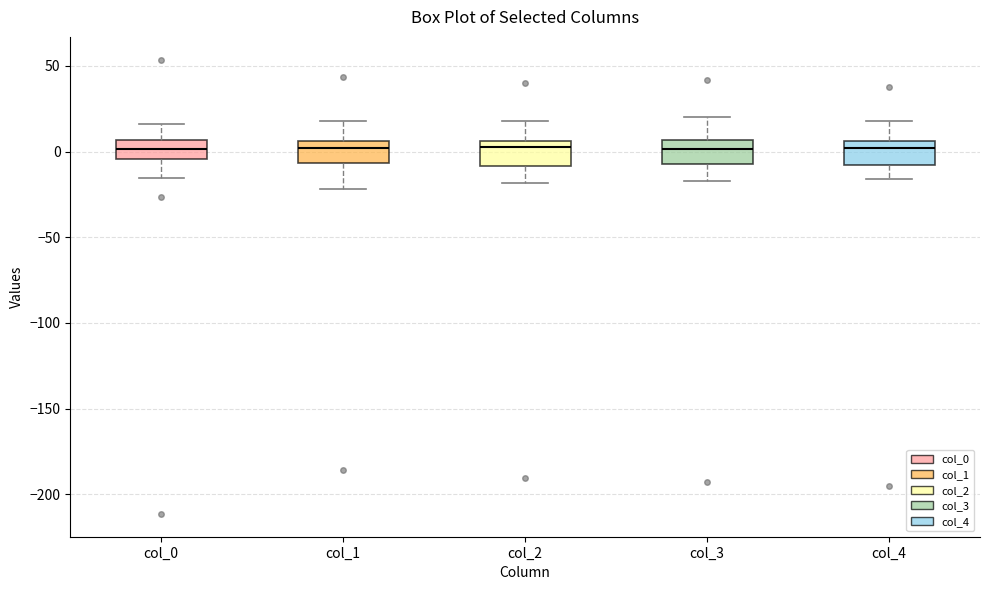

Where does the lower whisker of the box for col_0 end on the y-axis? The values are not printed on the chart, so give them approximately, as read against the axis.

-15